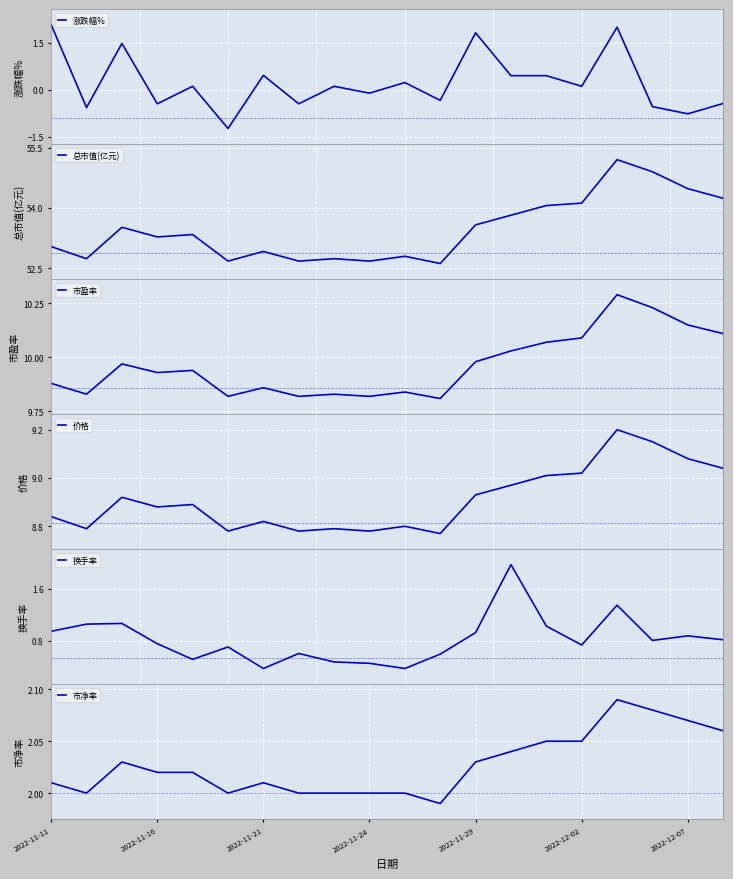

At which label is 换手率 closest to 1?

14